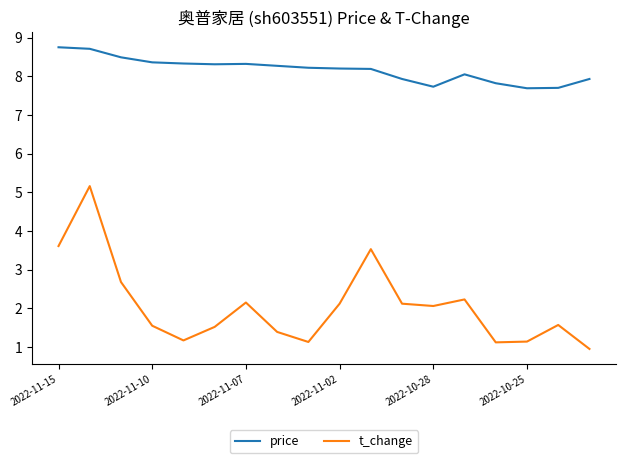

True or false: t_change and price intersect in this chart.

False